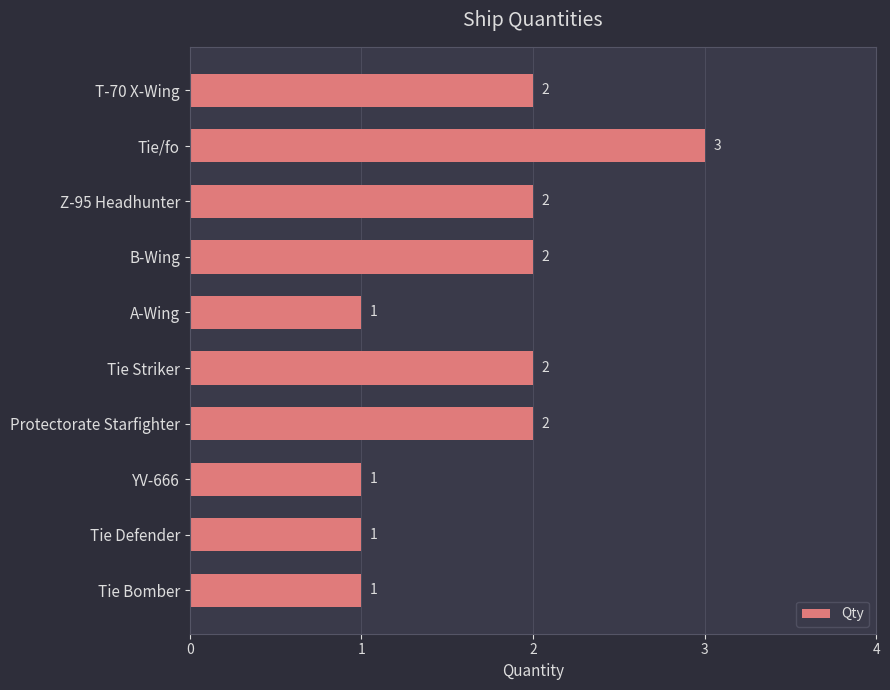

What is the sum of the values at A-Wing and Protectorate Starfighter?

3